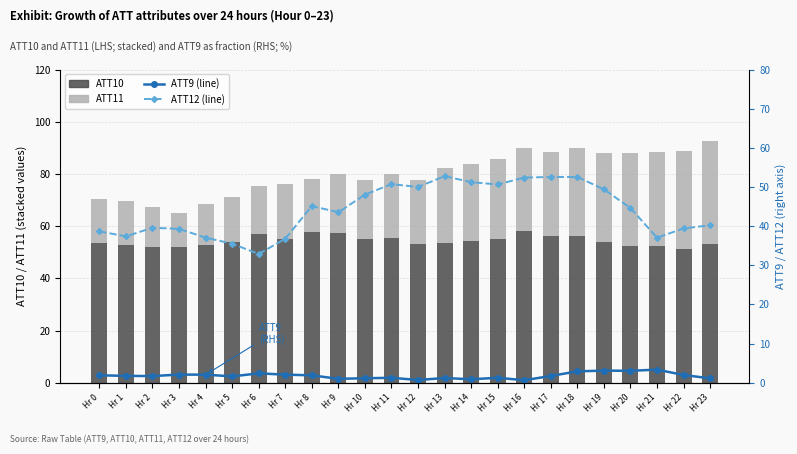

How many values in the ATT12 (line) series exceed 44?

12